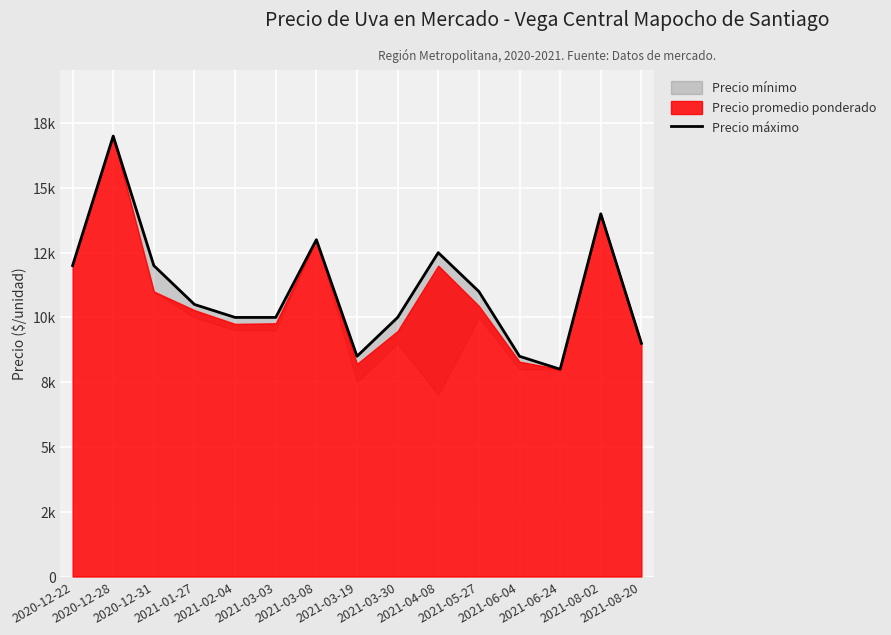

Does the chart display data point markers on the line(s)?

No